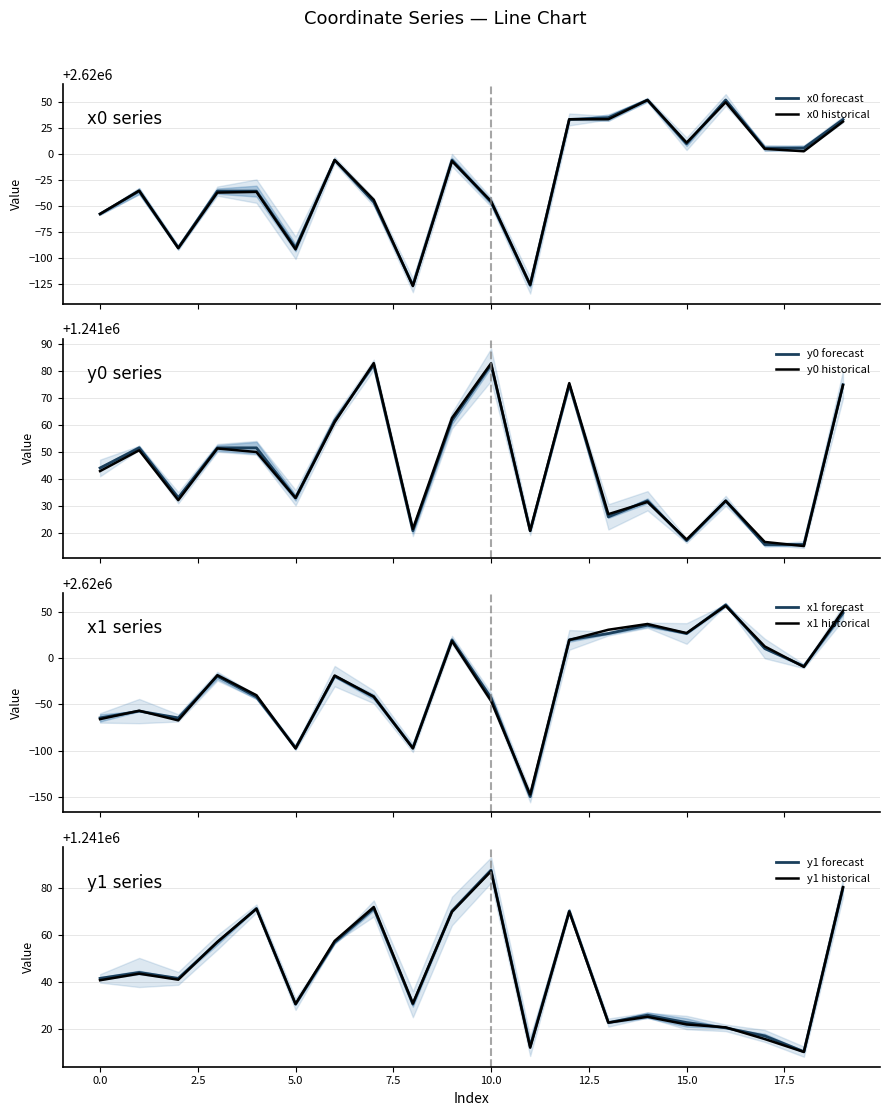

What are all the series names shown in the legend?

x0, y0, x1, y1